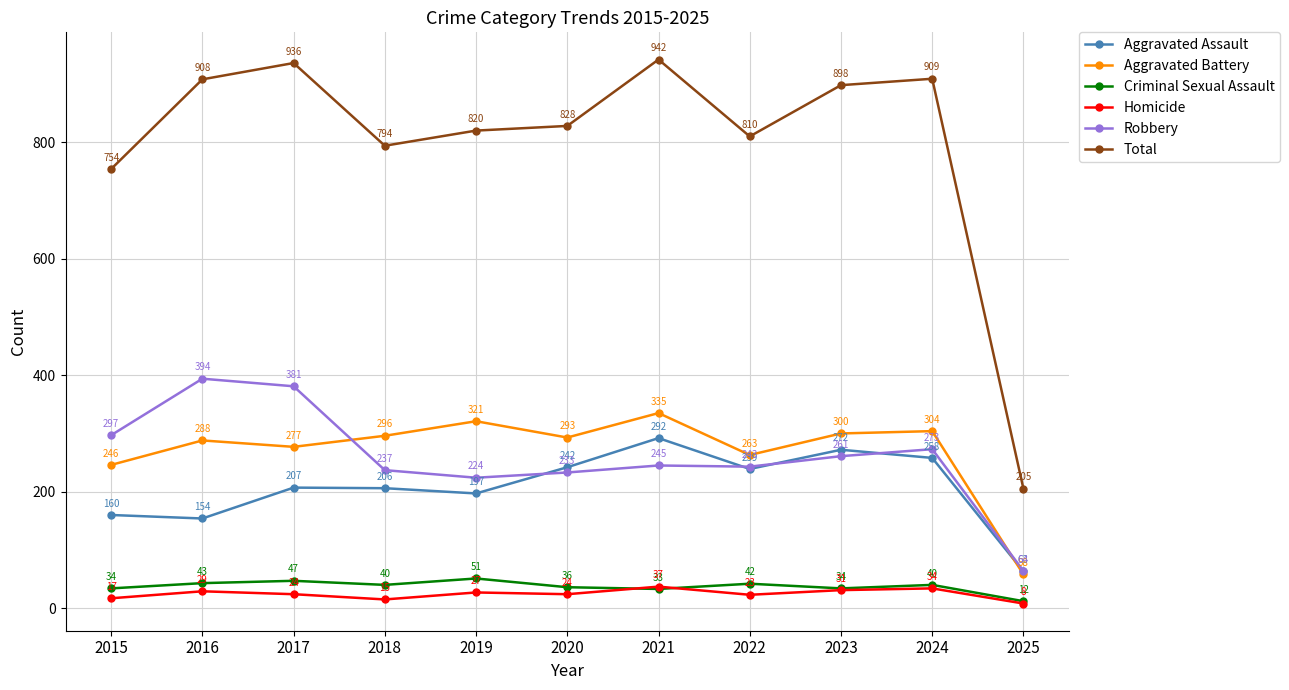

How many interior local valleys does the Aggravated Battery series have?

3